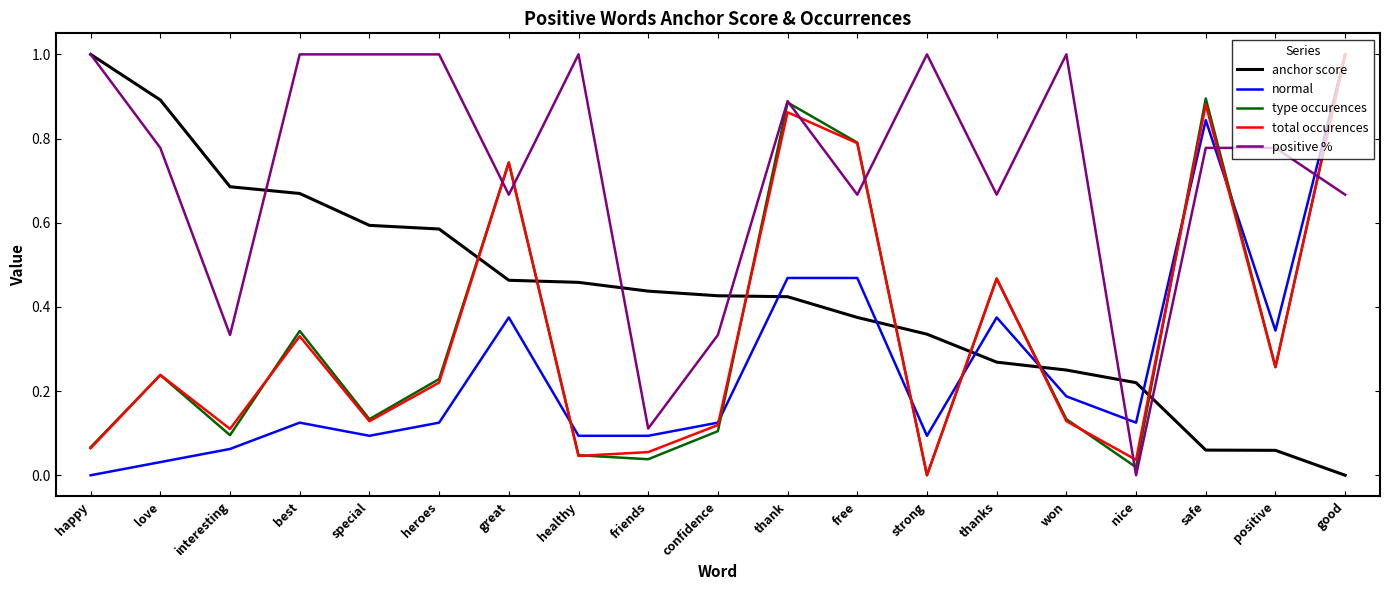

How many lines are shown in the chart?

5